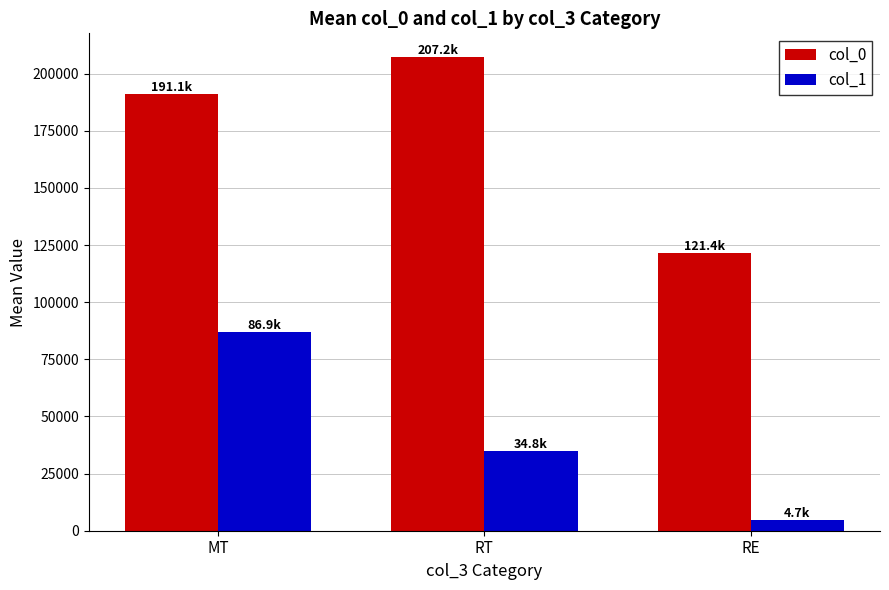

At MT, list the series in order from smallest to largest.

col_1, col_0